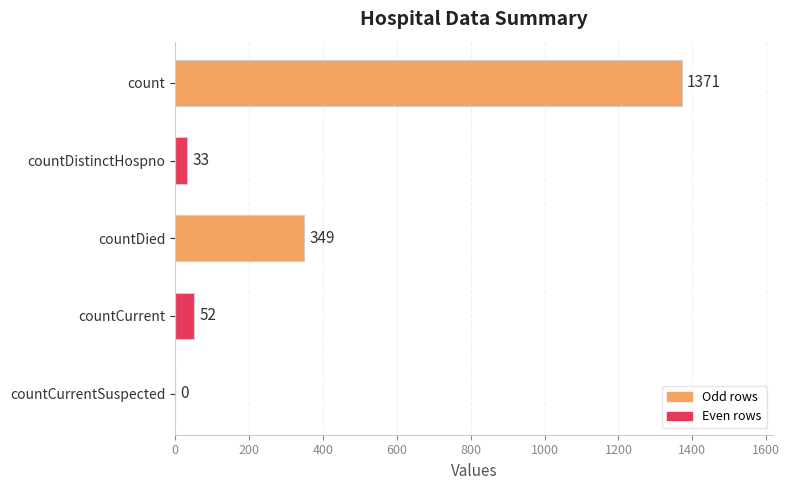

How many categories are shown in the chart?

5